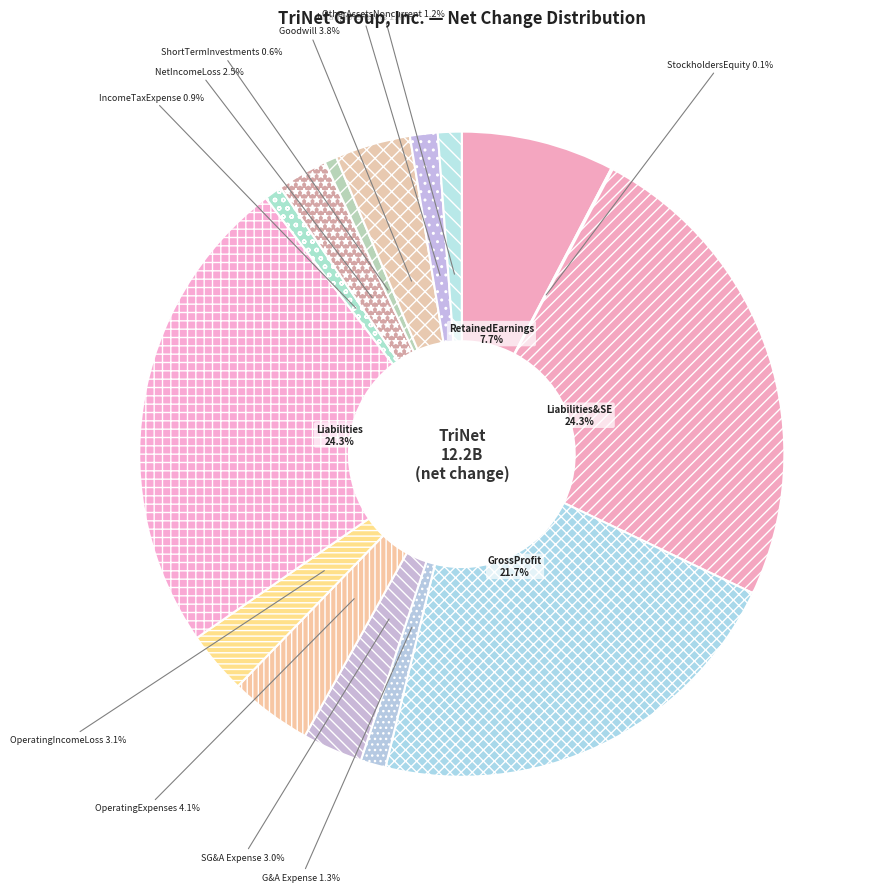

Is the sum of RetainedEarnings and OperatingExpenses greater than half?

No